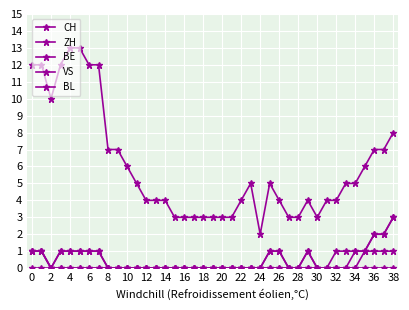

At how many categories does at least one series exceed 4?

20